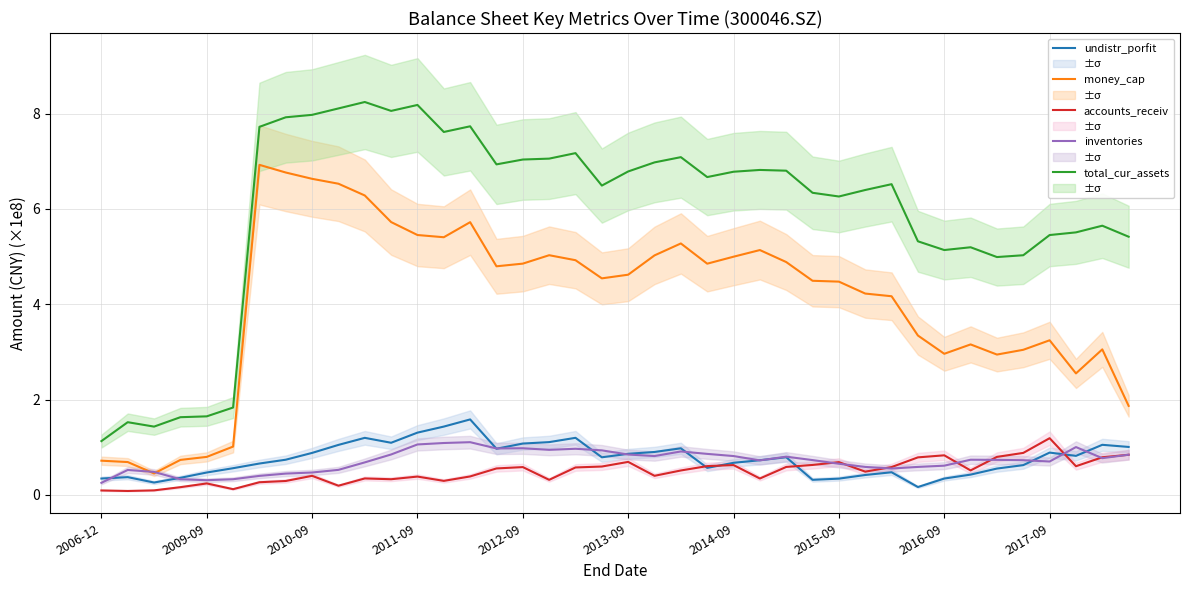

What is the highest value of the money_cap series?

6.9